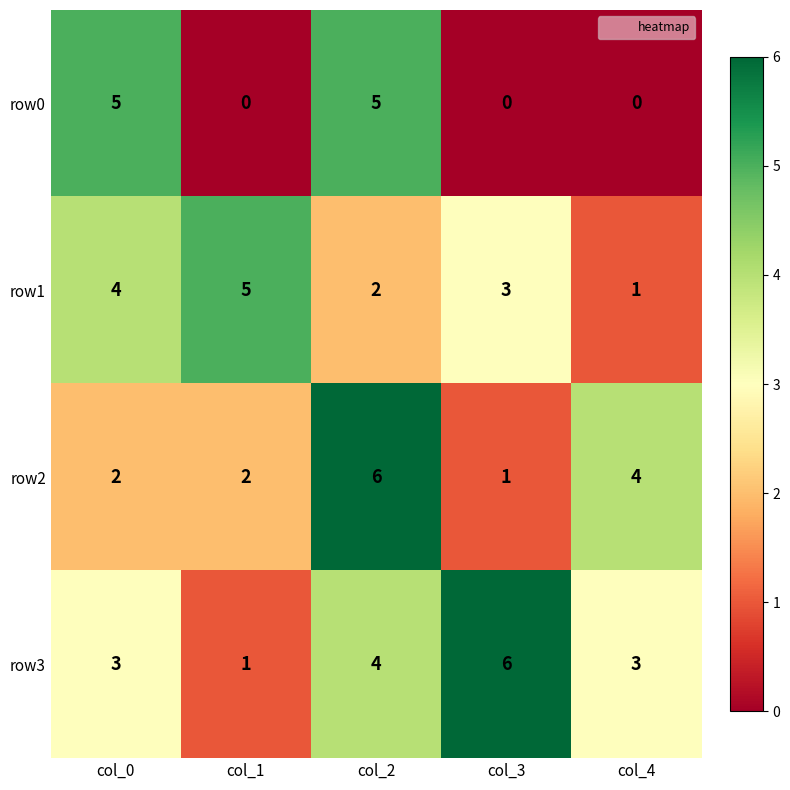

What is the difference between the maximum and minimum values in the row0 series?

5